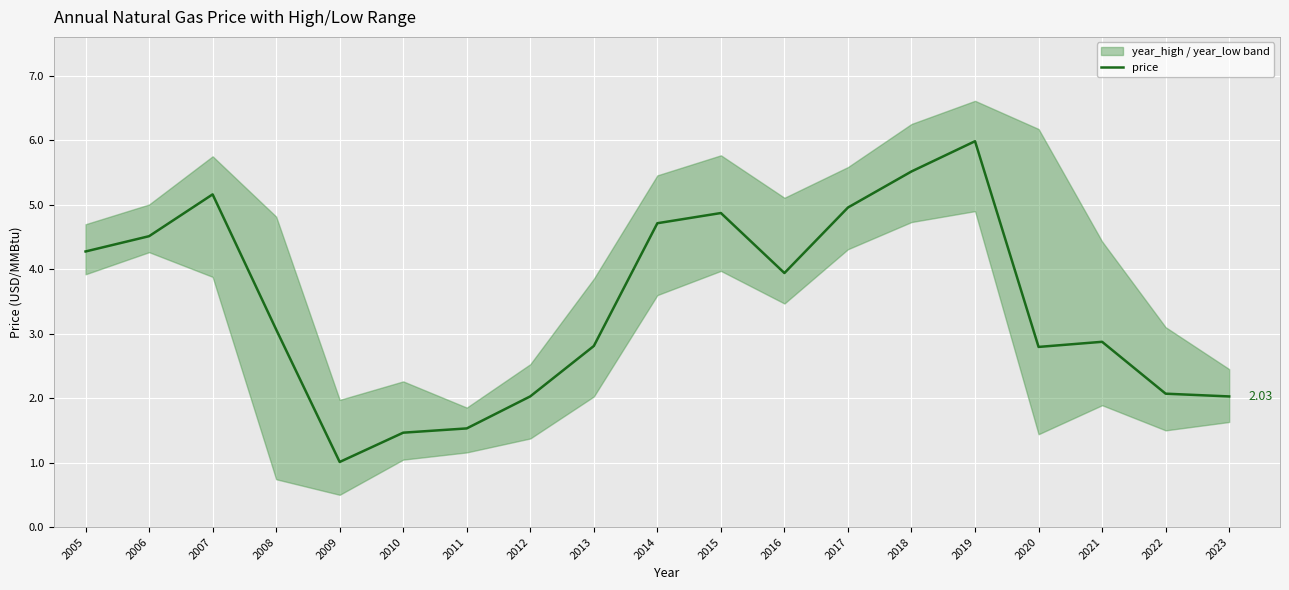

True or false: the data shows 0.8 at 2022.

False